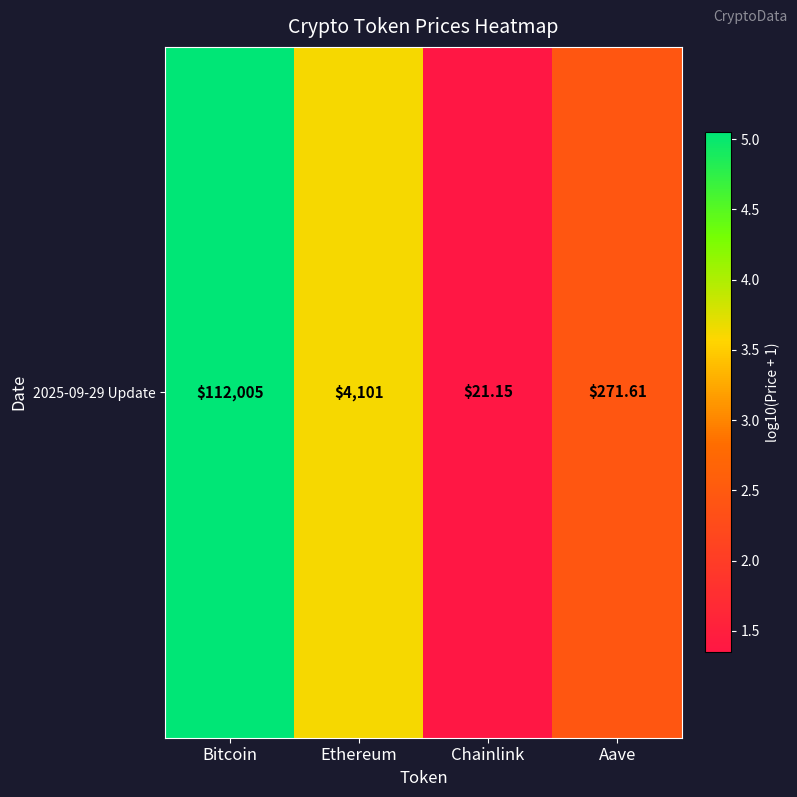

The chart shows a value of 1.1 at Bitcoin. True or false?

False